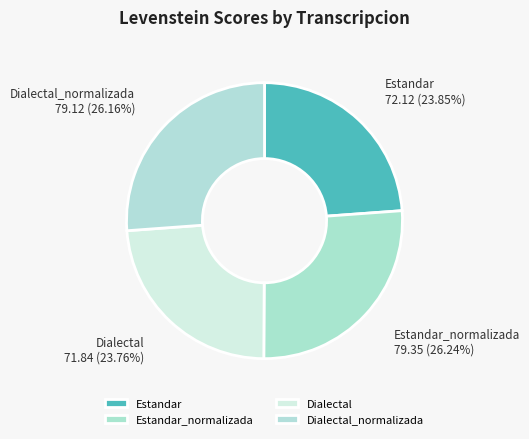

Count the number of slices in the pie.

4